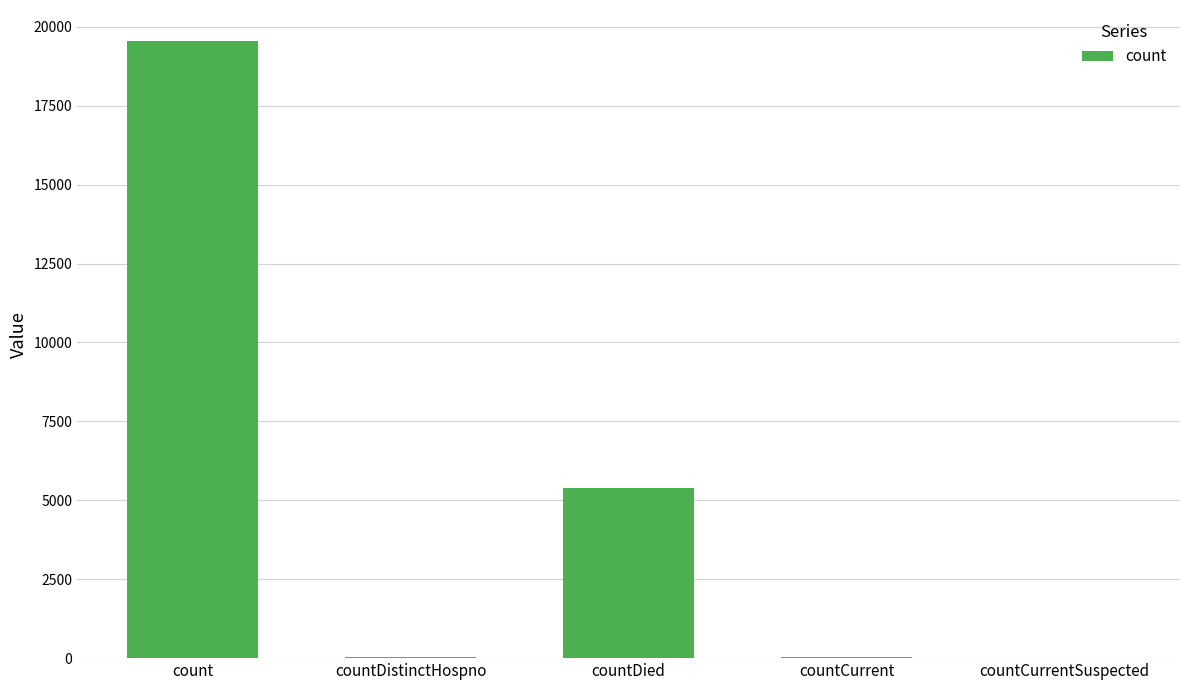

How many distinct data groups are displayed?

1